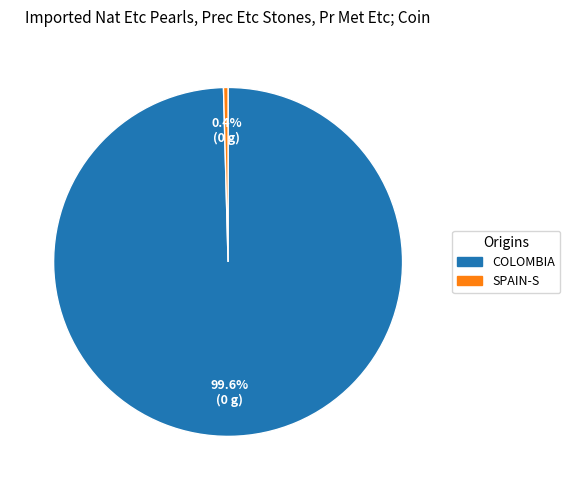

How much of the chart is everything except COLOMBIA?

0.4%